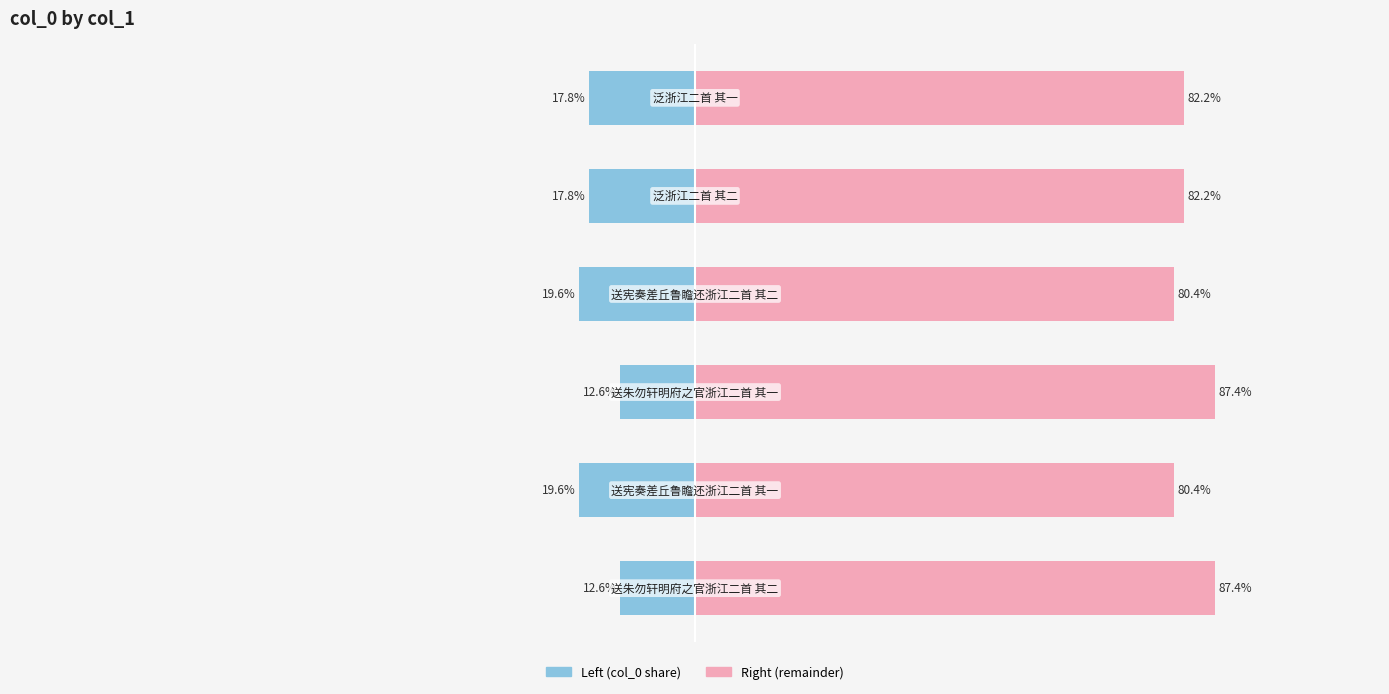

Reading left to right, what are all the values shown in this chart?

col_0 (left): -12.6	-19.6	-12.6	-19.6	-17.8	-17.8
col_0 (right): 87.4	80.4	87.4	80.4	82.2	82.2